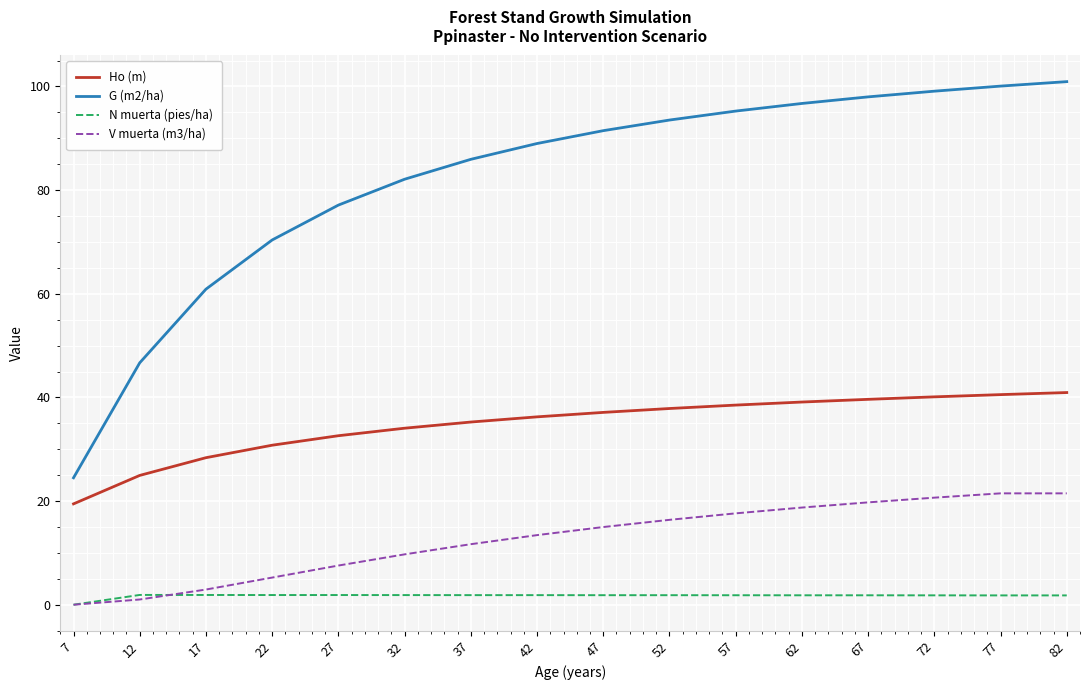

Which category has the lowest value across all series?

7